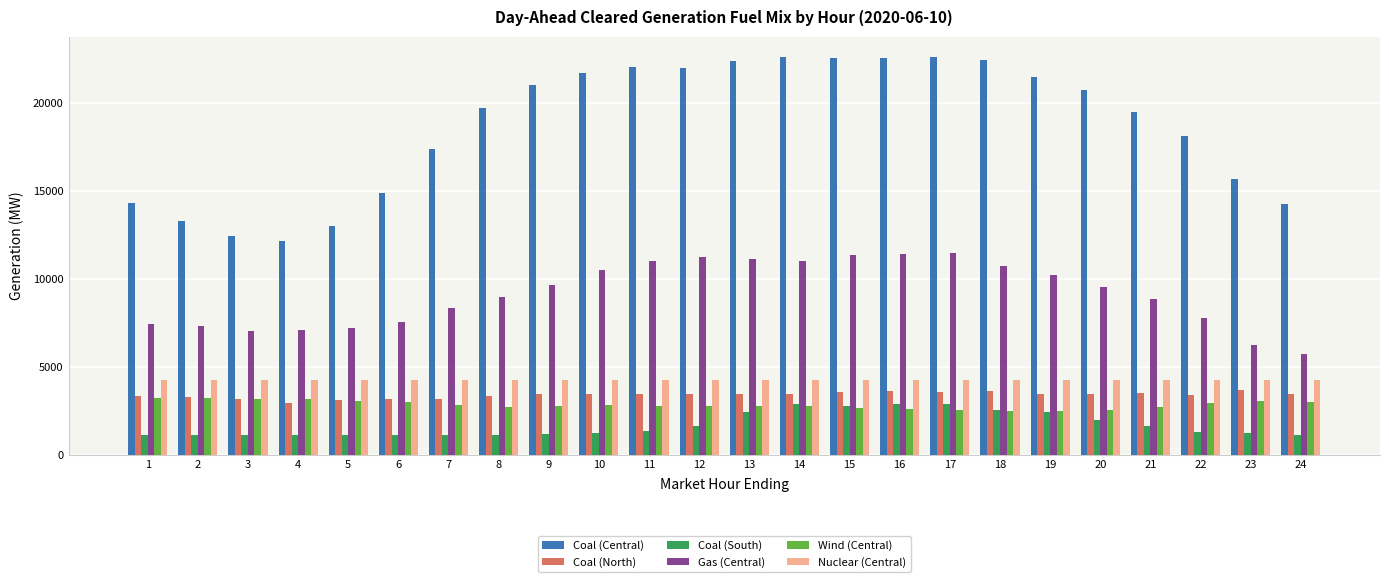

Is it true that Coal (North) equals 5983.2 at 14?

False